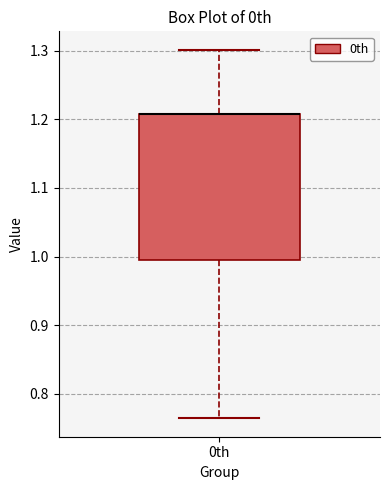

Transcribe this box plot: give where the median line is, the range the box spans, and where the two whiskers end, as read against the y-axis. The values are not printed on the chart, so give them approximately, as read against the axis.

median 1.21 (drawn on the box's upper edge), box 1.00 to 1.21, whiskers 0.76 to 1.30